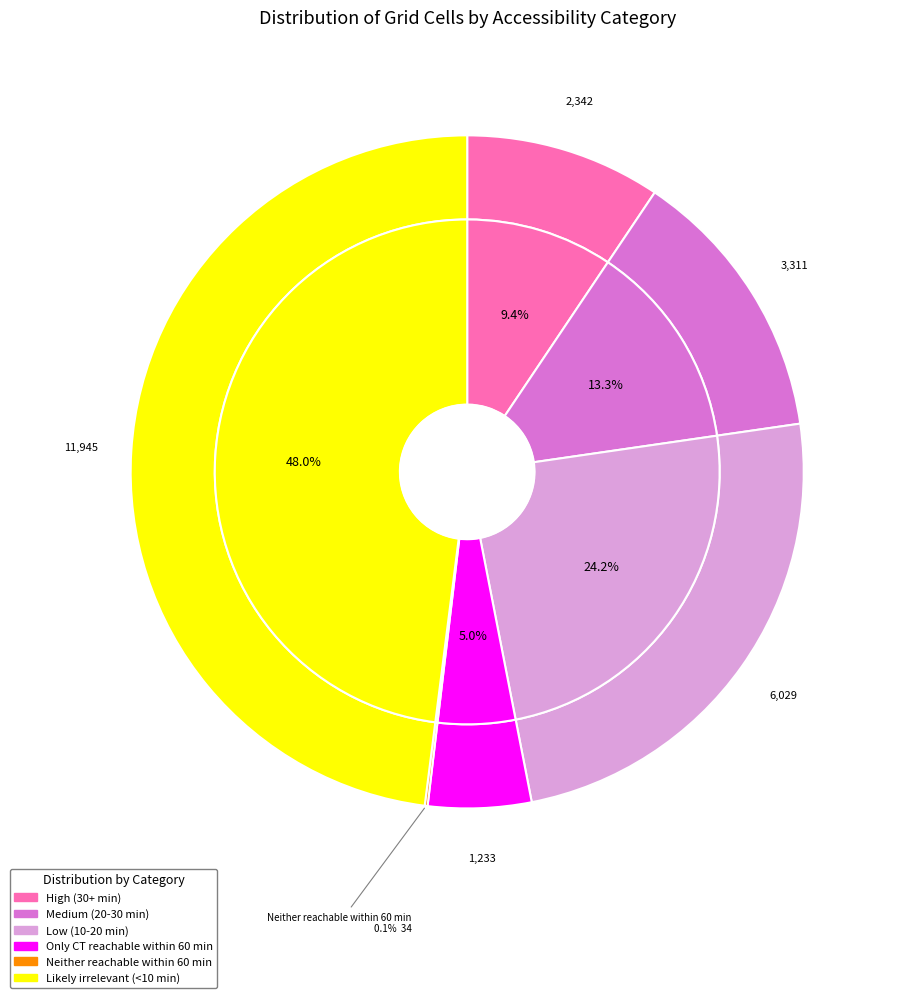

The Only CT reachable within 60 min slice represents 17% of the pie. True or false?

False